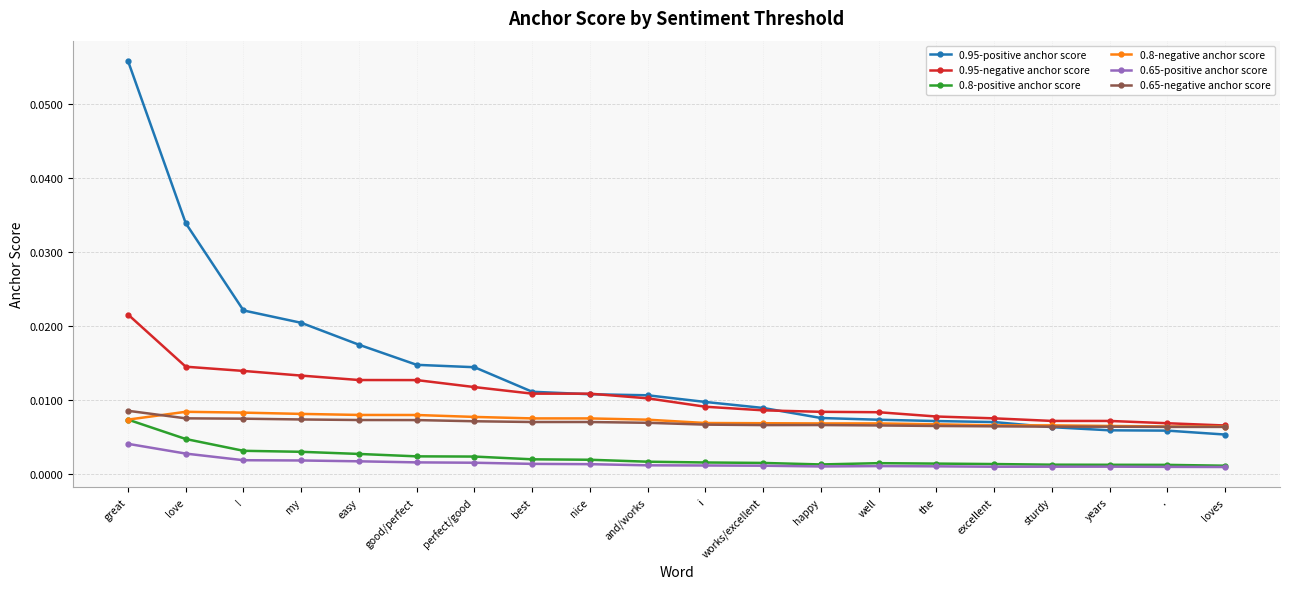

Which category has the highest value across all series?

great